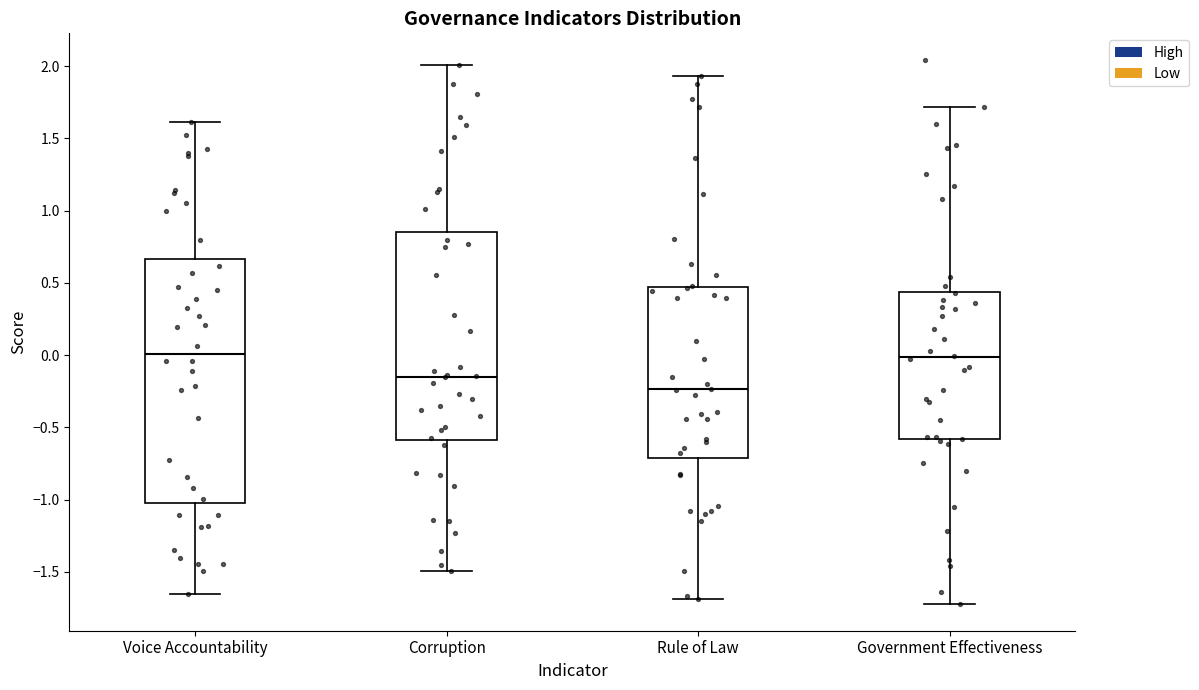

Reading left to right, transcribe this box plot: for each box, give where its median line is, the range the box spans, and where its two whiskers end, as read against the y-axis. The values are not printed on the chart, so give them approximately, as read against the axis.

Voice Accountability: median 0.00, box -1.00 to 0.65, whiskers -1.65 to 1.60
Corruption: median -0.15, box -0.60 to 0.85, whiskers -1.50 to 2.00
Rule of Law: median -0.25, box -0.70 to 0.45, whiskers -1.70 to 1.95
Government Effectiveness: median 0.00, box -0.60 to 0.45, whiskers -1.70 to 1.70